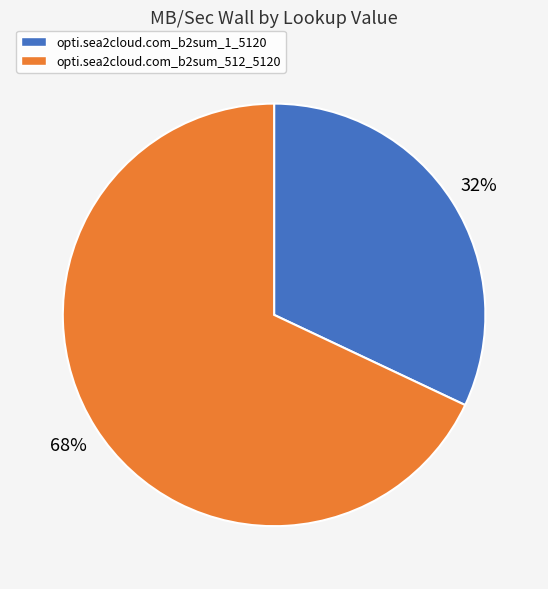

True or false: opti.sea2cloud.com_b2sum_1_5120 accounts for 27% of the total.

False